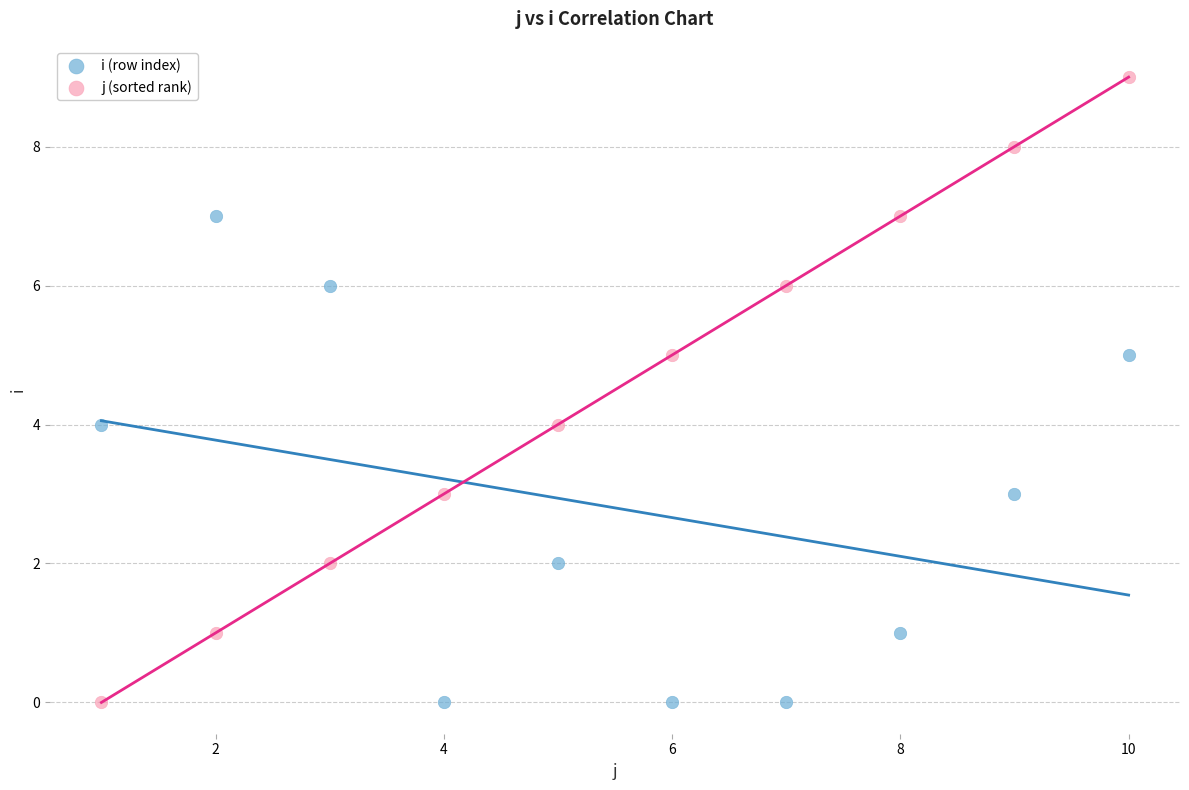

Which series has the widest spread of Y values?

j (sorted rank)